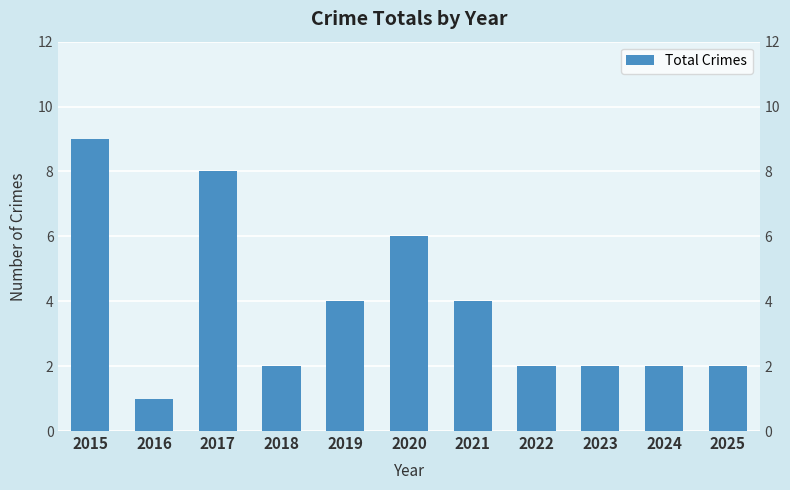

Are the bars grouped side by side (vs. stacked)?

No